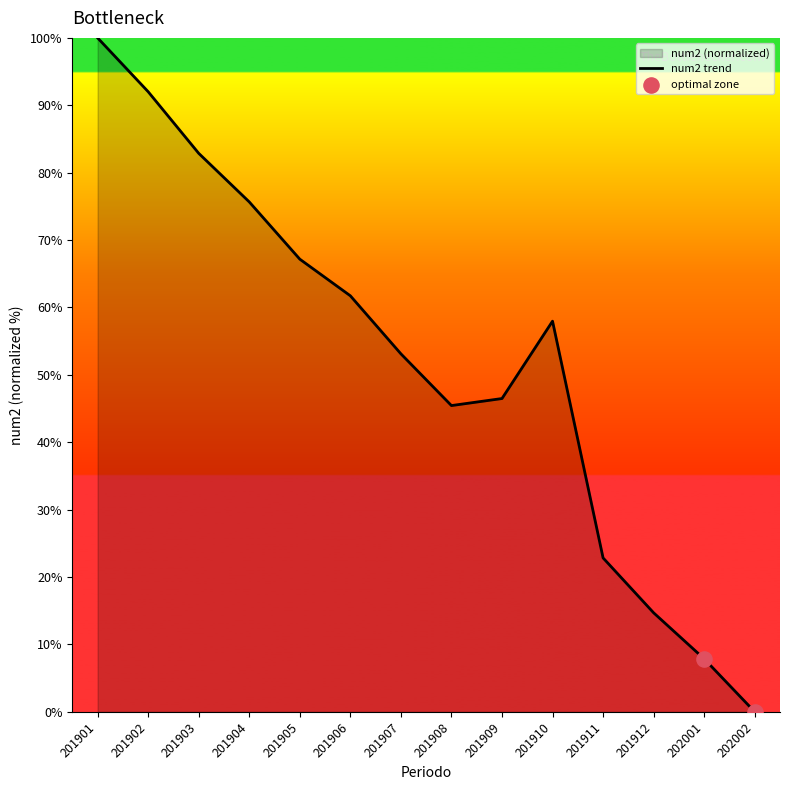

Approximately how many times larger is the value at 201902 compared to 201908?

2.0